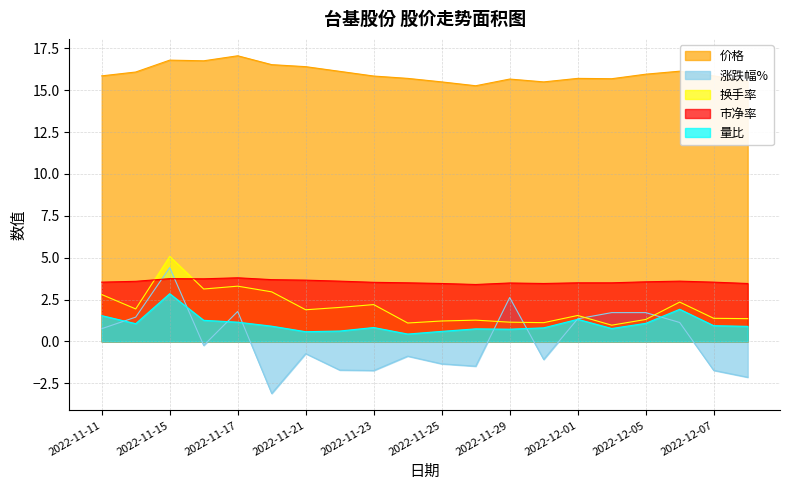

True or false: 市净率 has a value of 3.6 at 2022-12-06.

True